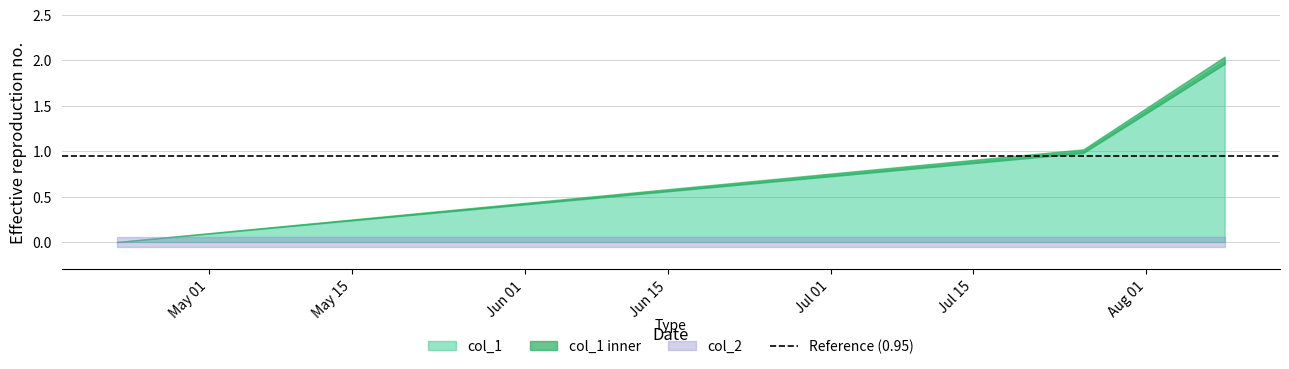

Reading left to right, what are all the values shown in this chart?

col_1: 0	1	2
col_2: 0	0	0